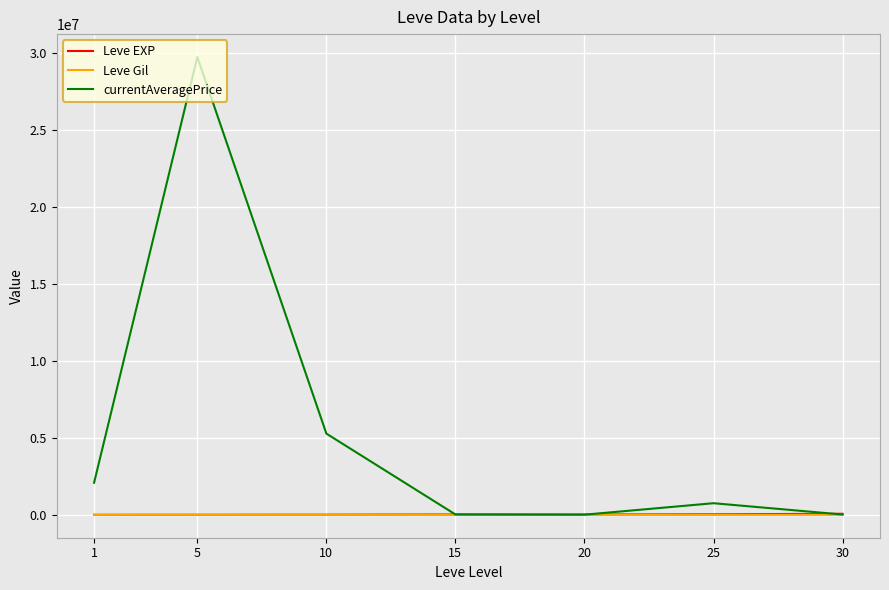

What is the difference between the currentAveragePrice values at 1 and 10?

3191171.1